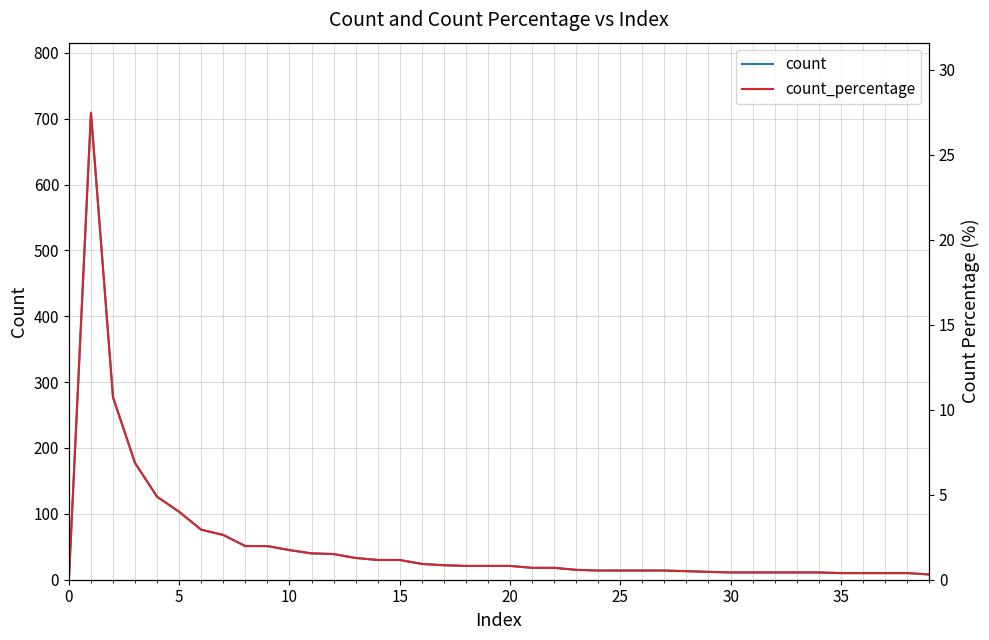

What is the value of the count_percentage point at the 35th from the left?

0.4